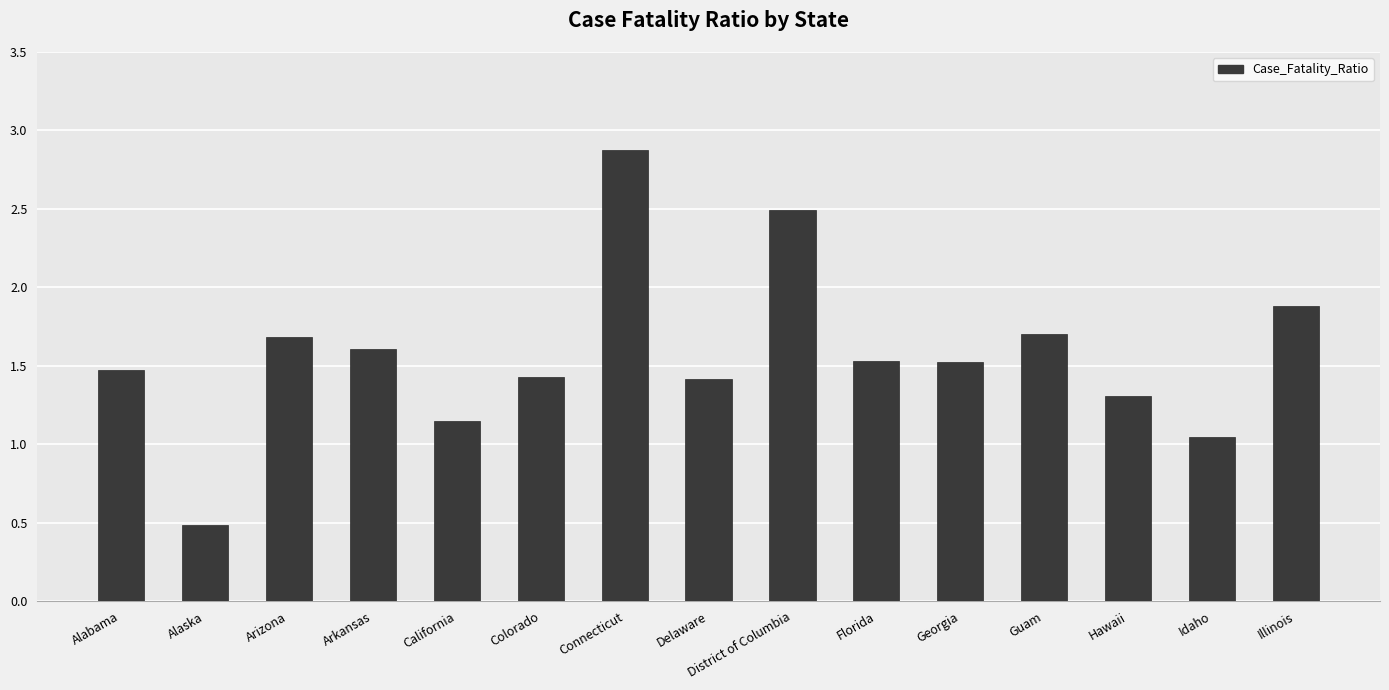

Which category has the highest value across all series?

Connecticut